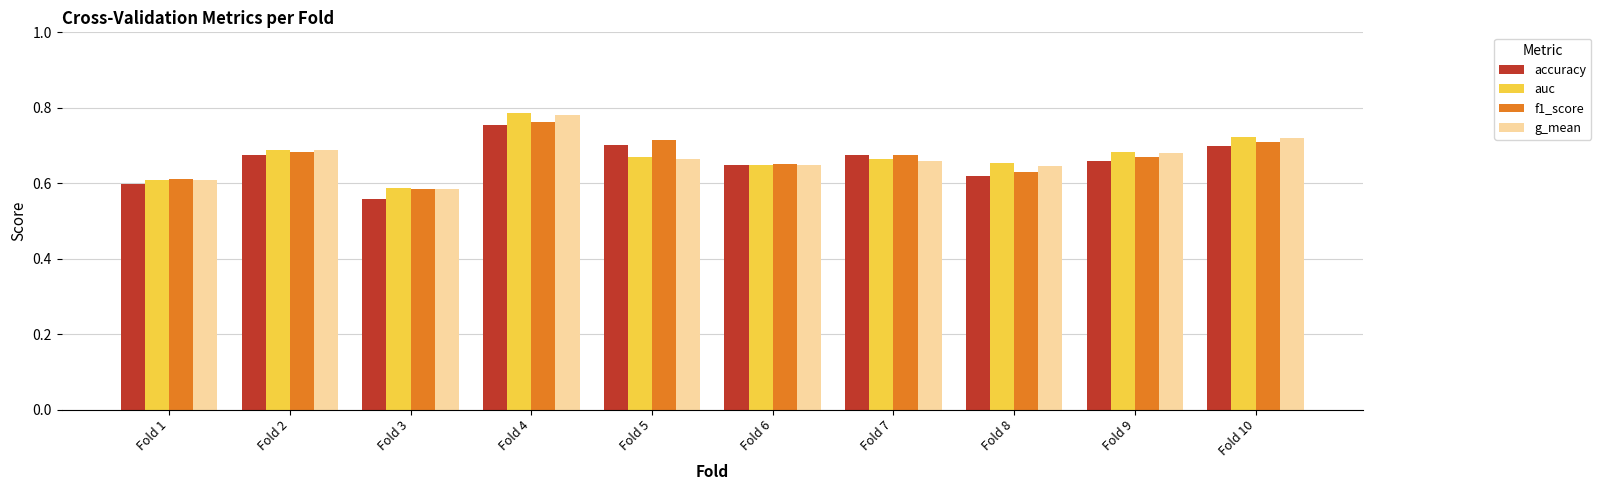

How many f1_score values are between 0 and 1?

10